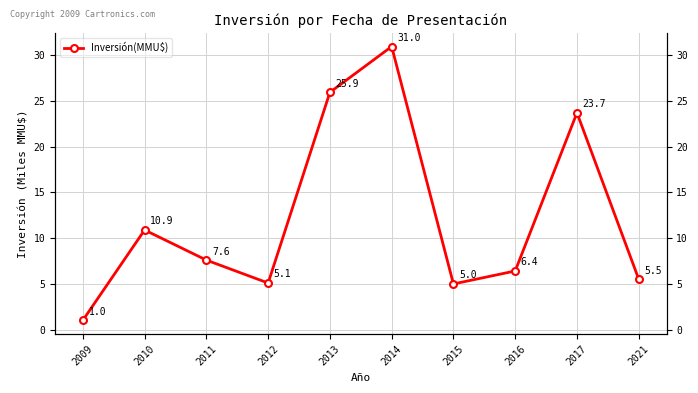

How many interior local peaks (higher than both neighbors) does the data have?

3